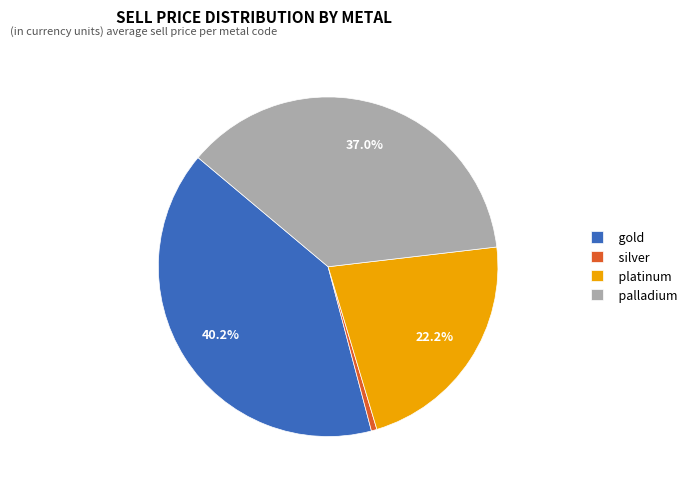

To the nearest percent, what is the difference between the silver and gold slice percentages?

40%